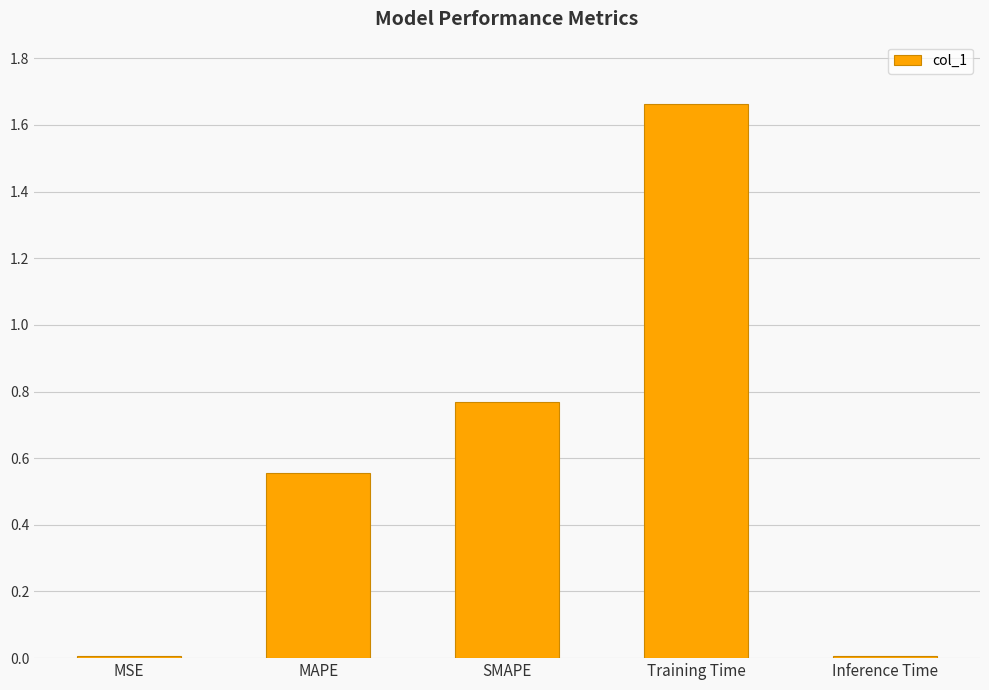

How many categories are shown in the chart?

5